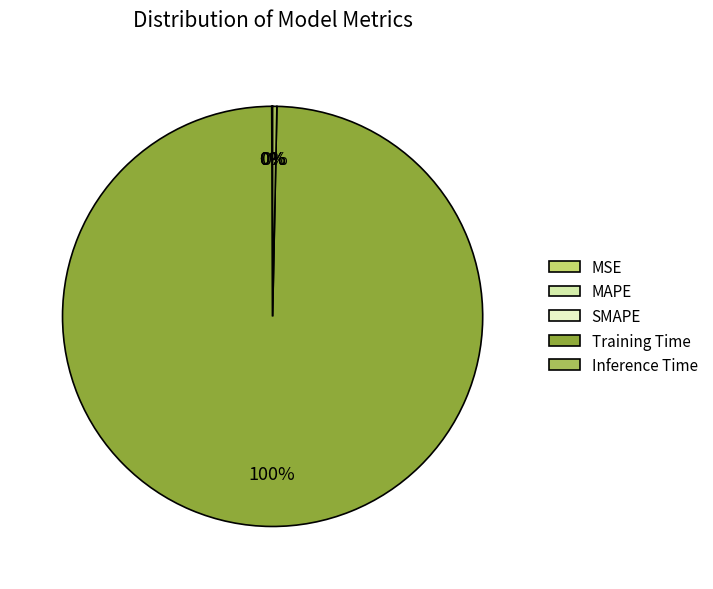

What is the majority slice?

Training Time